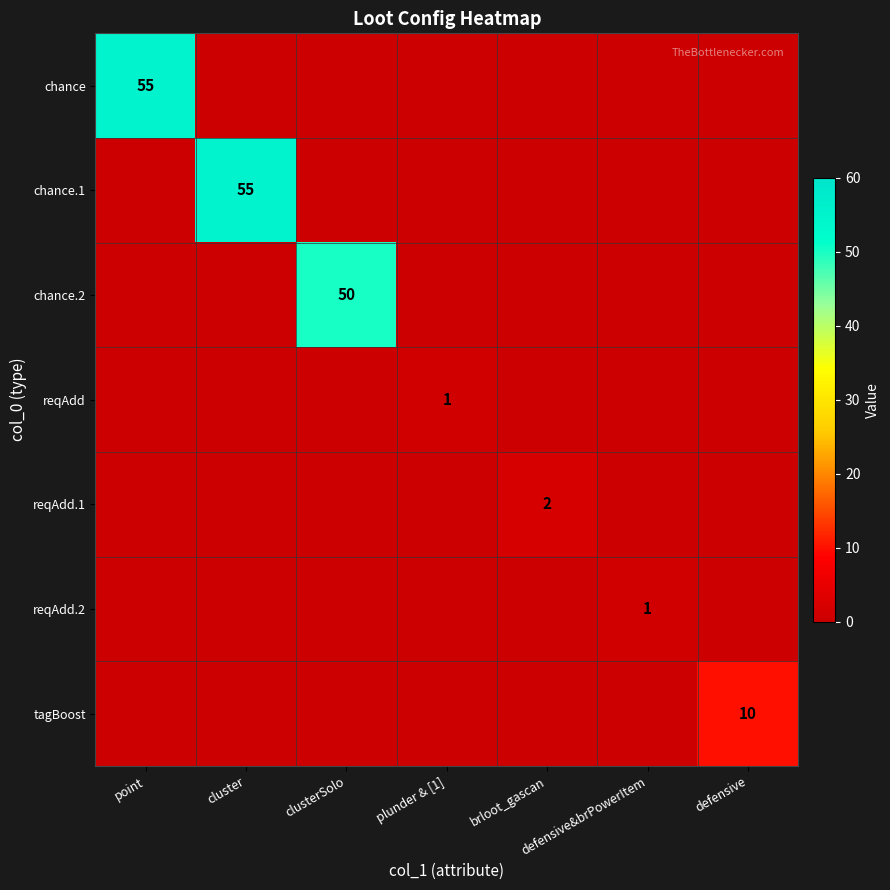

List the labels in order of chance.1 value, smallest first.

point, clusterSolo, plunder & [1], brloot_gascan, defensive&brPowerItem, defensive, cluster